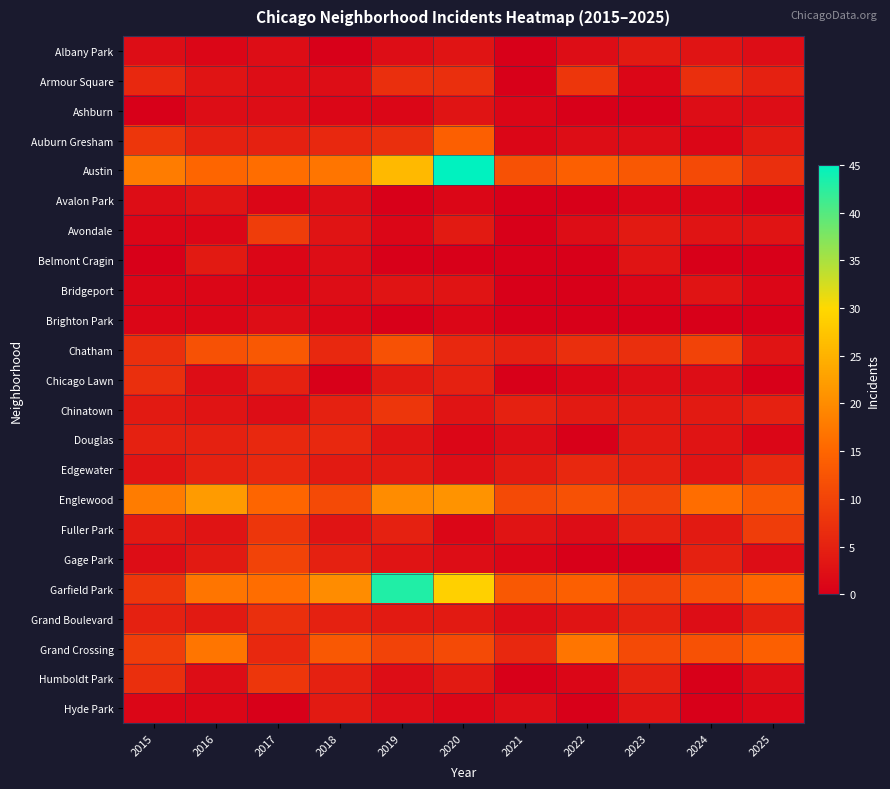

Rank the series at 2020 from highest to lowest value.

Austin, Garfield Park, Englewood, Auburn Gresham, Grand Crossing, Armour Square, Chatham, Chicago Lawn, Avondale, Grand Boulevard, Humboldt Park, Albany Park, Ashburn, Bridgeport, Chinatown, Edgewater, Gage Park, Avalon Park, Brighton Park, Douglas, Fuller Park, Hyde Park, Belmont Cragin